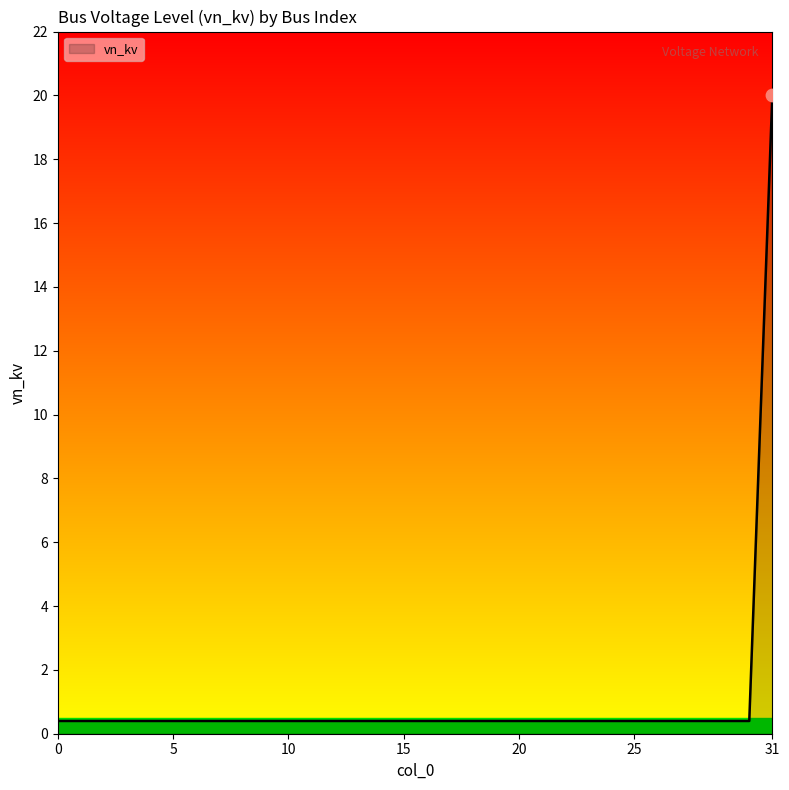

What is the greatest value displayed?

20.0